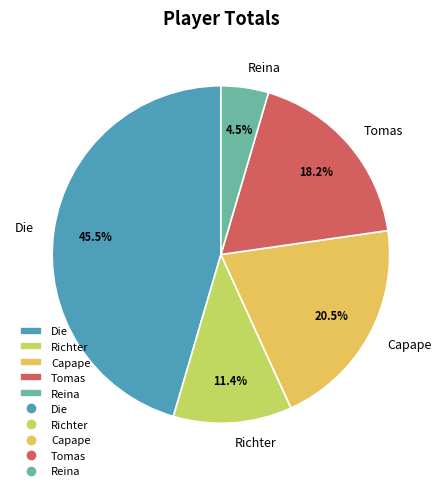

Is the sum of Tomas and Die greater than half?

Yes